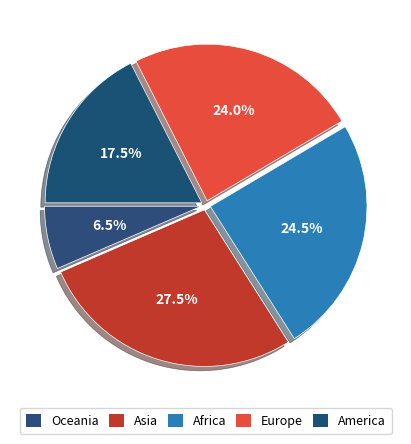

How many segments does this pie chart have?

5